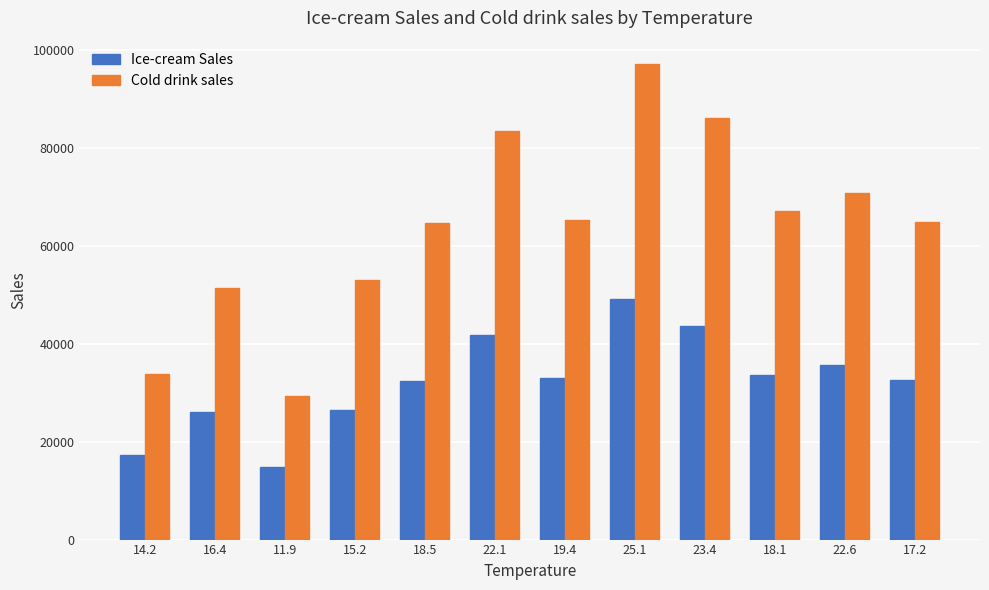

What is the total value across all series at 23.4?

129560